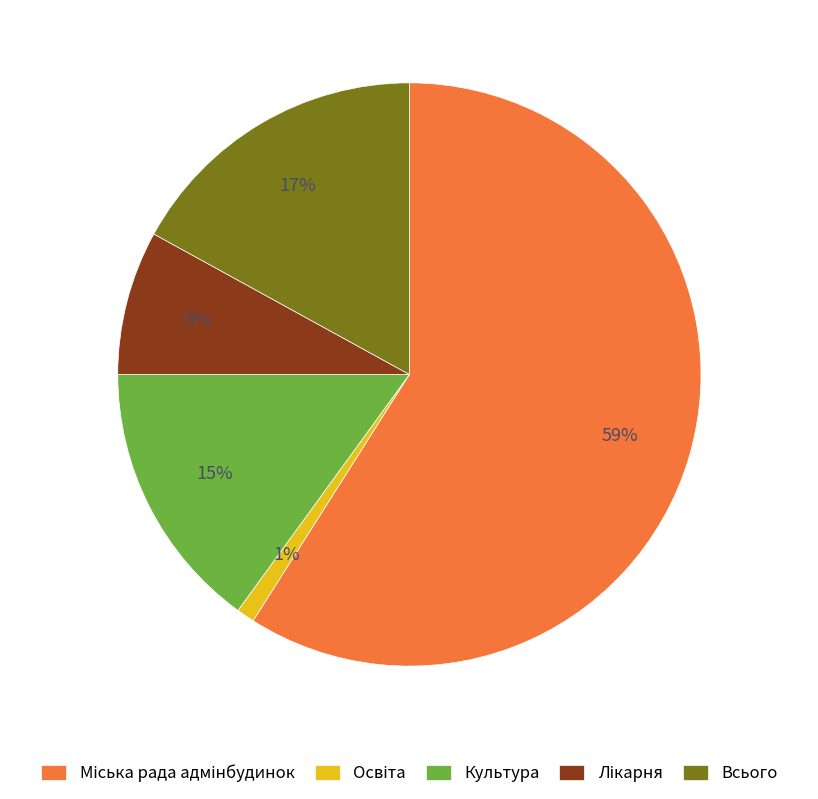

Does Культура represent more than half of the total?

No